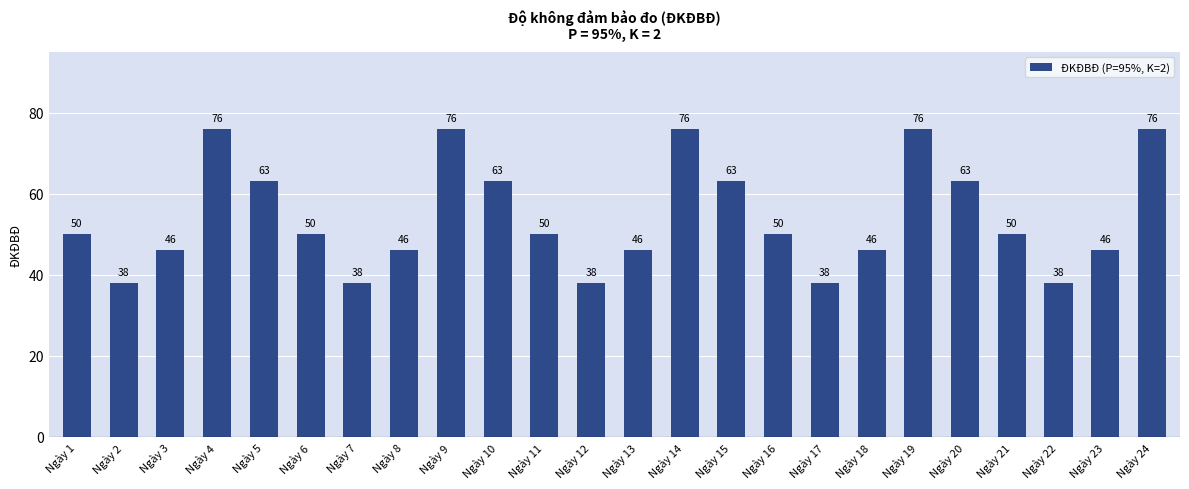

What is the difference between the maximum and minimum values?

38